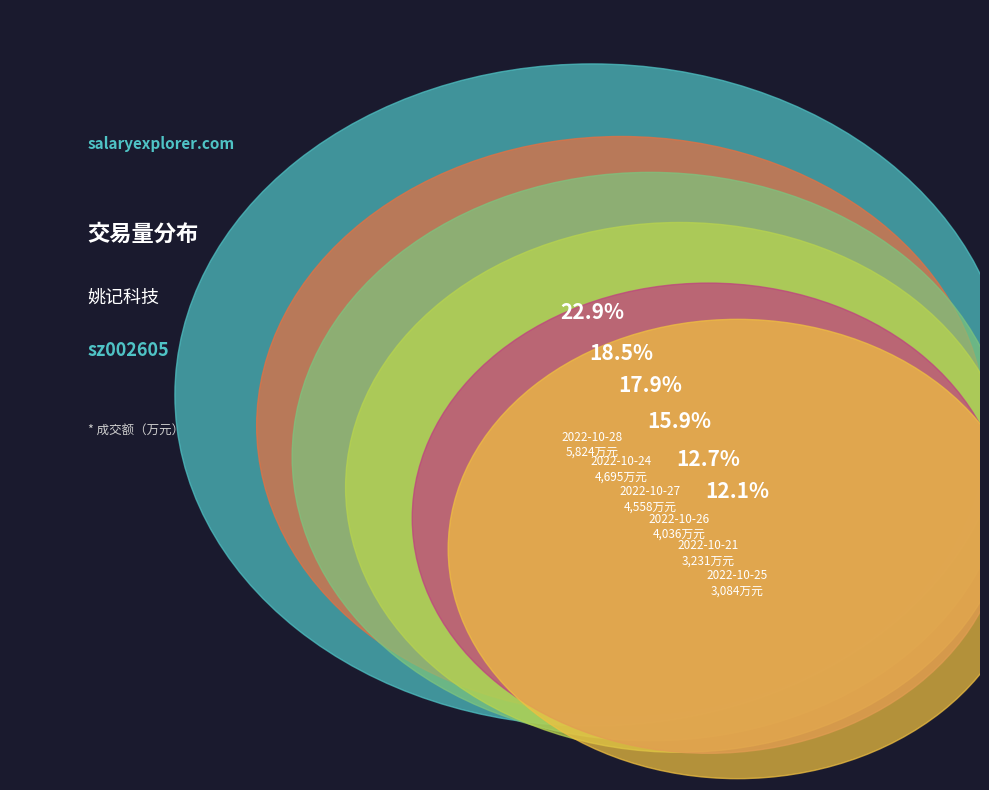

Between 2022-10-27 and 2022-10-21, which is larger?

2022-10-27